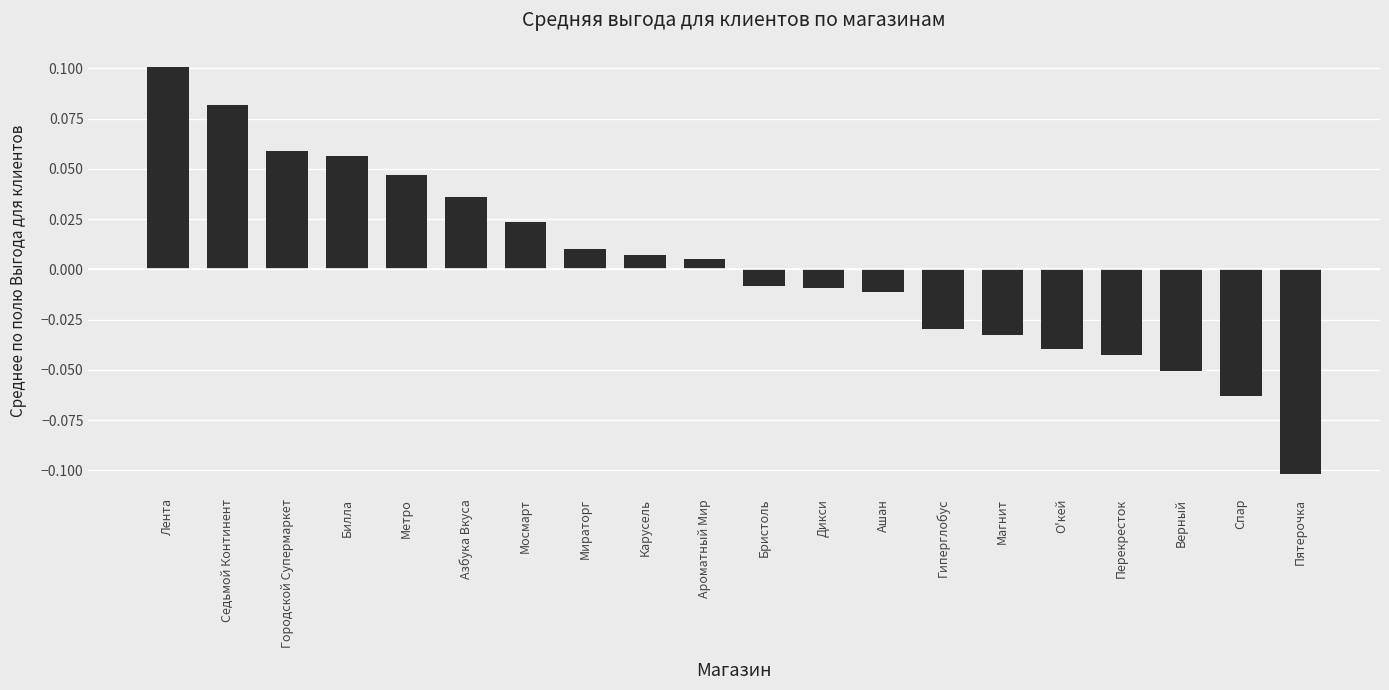

Which category has the highest value across all series?

Лента